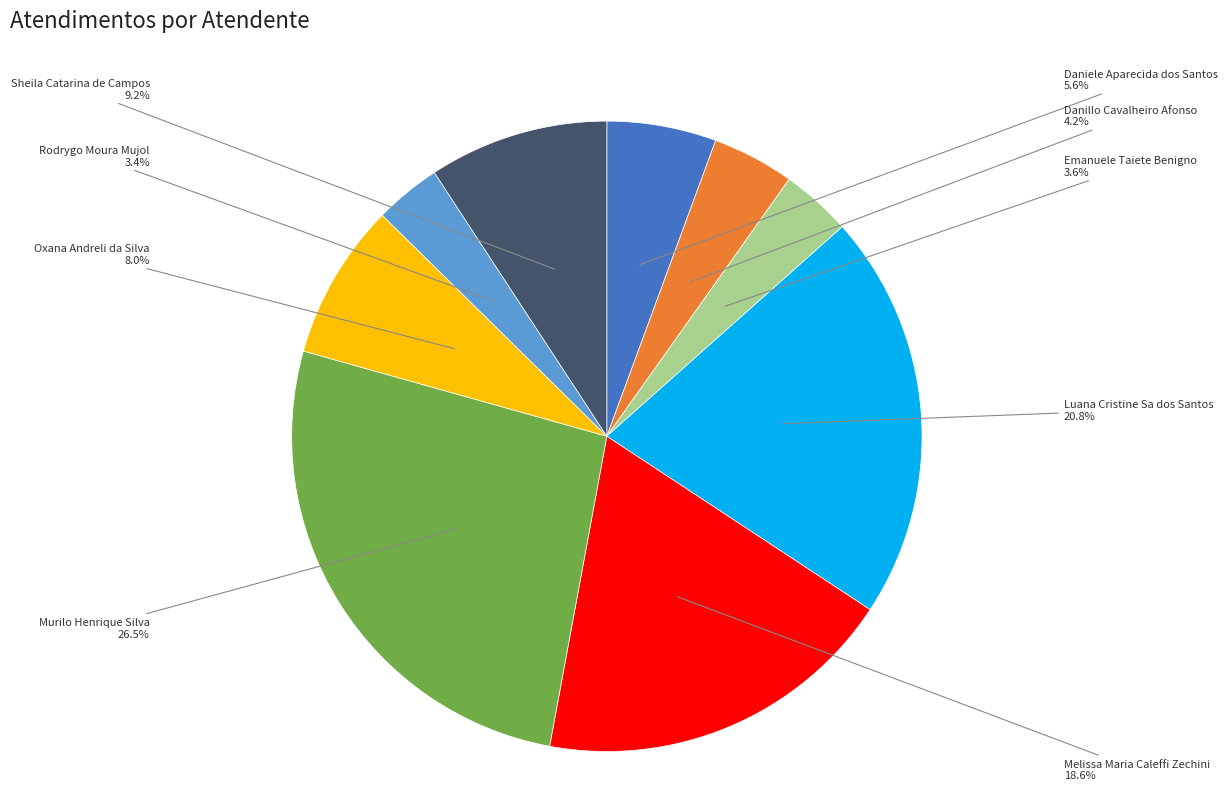

To the nearest percent, what is the difference between the Oxana Andreli da Silva and Melissa Maria Caleffi Zechini slice percentages?

11%